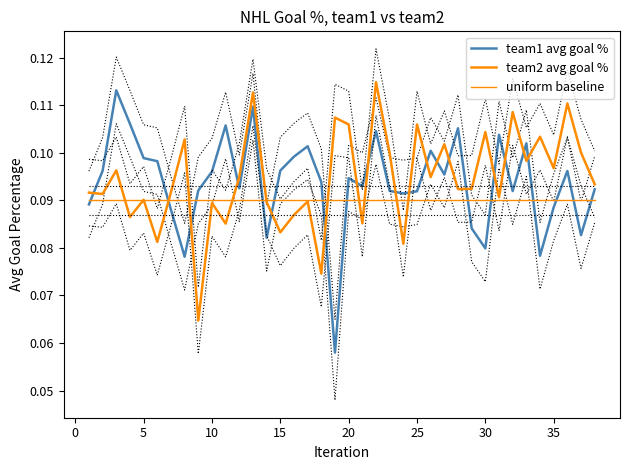

What is the value of the uniform baseline point at the 15th from the left?

0.1